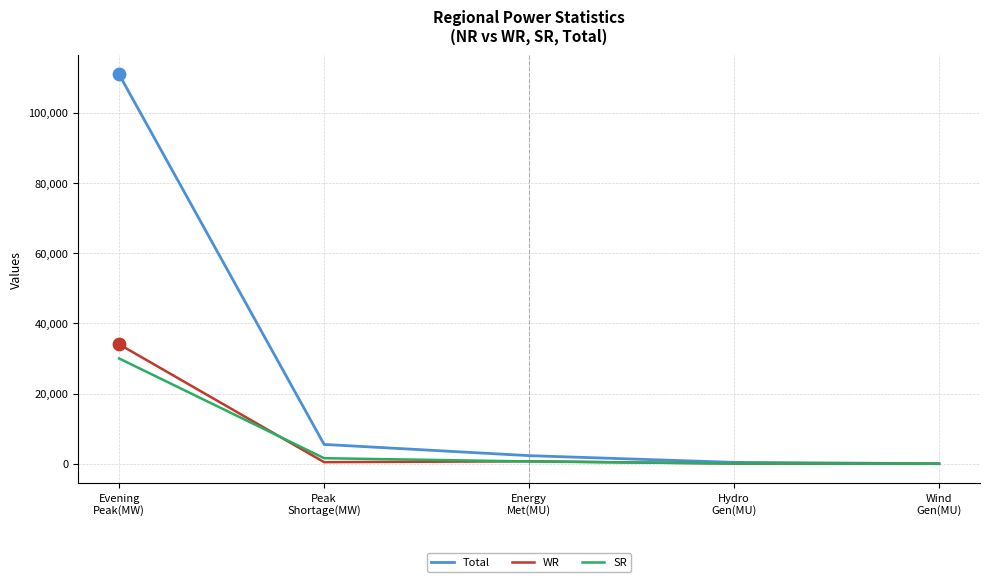

At which category is the sum across all series the highest?

Evening
Peak(MW)